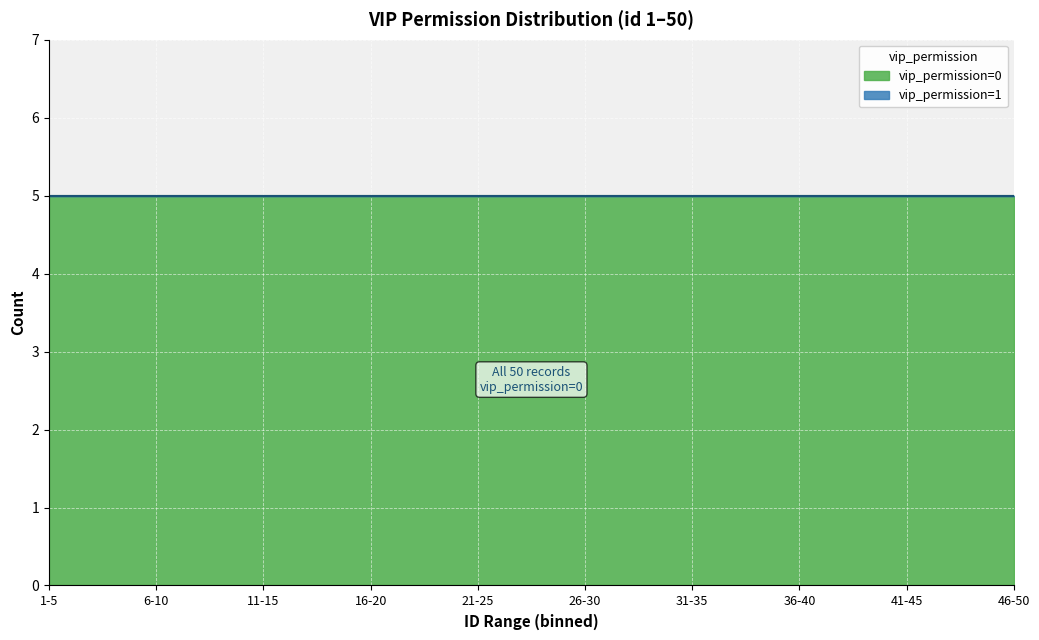

Which has a higher value, 5 or 19?

5